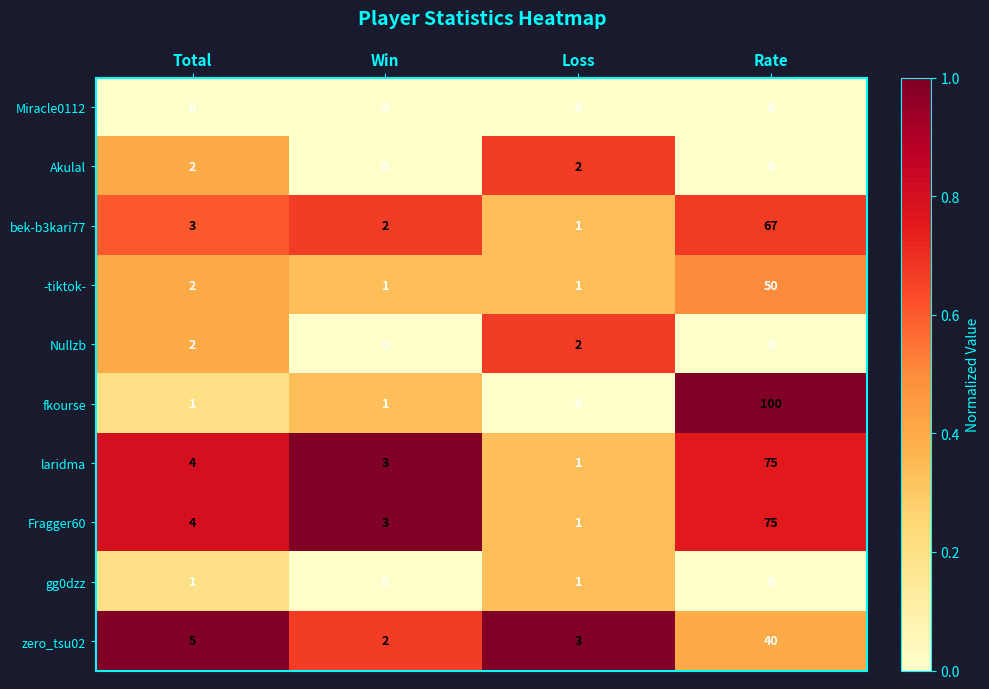

Which series has the widest spread of values?

fkourse